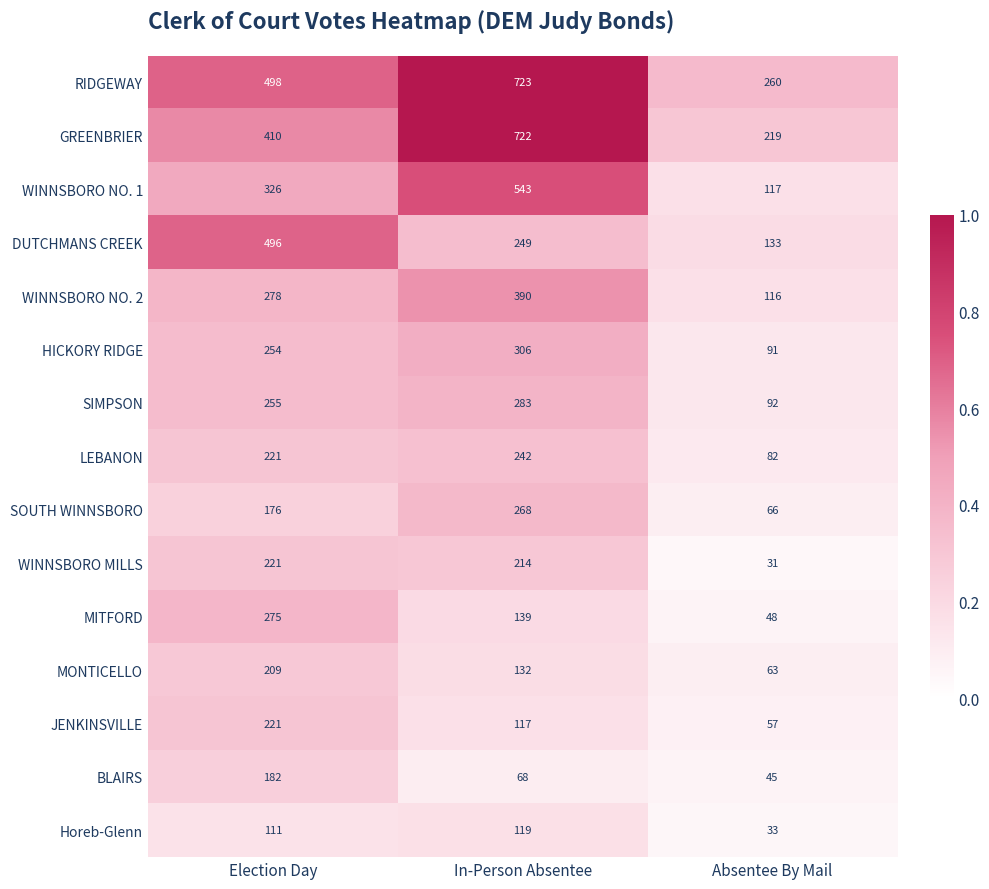

At which category is the sum across all series the highest?

In-Person Absentee